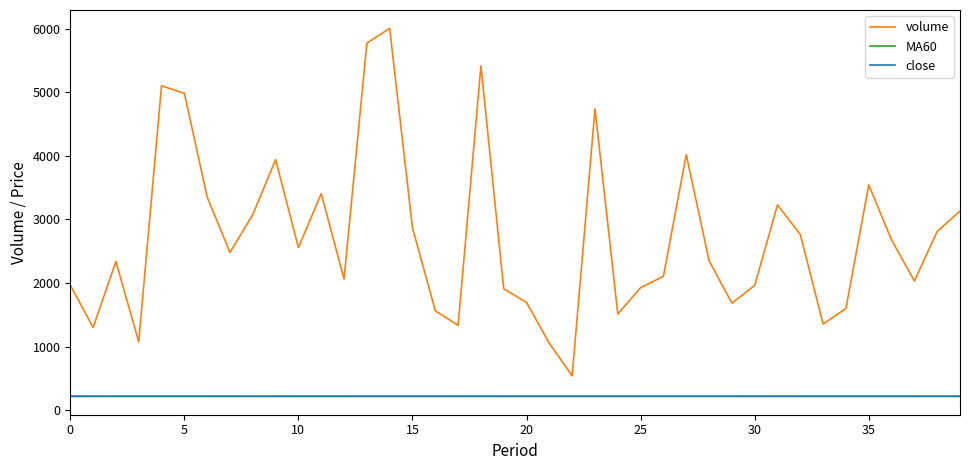

True or false: volume and MA60 cross at least once.

False